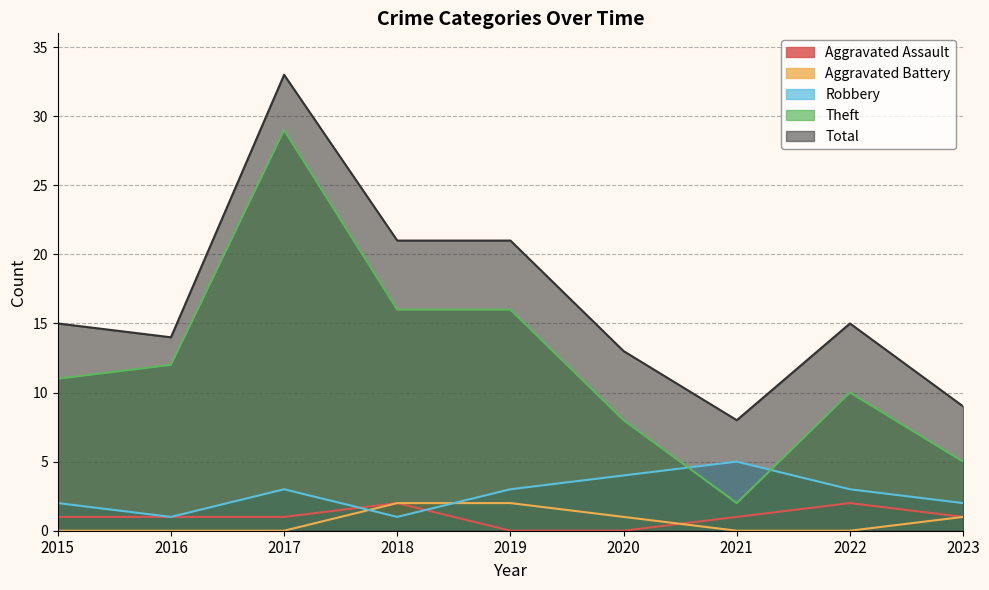

Rank the categories by Aggravated Assault value from lowest to highest.

2019, 2020, 2015, 2016, 2017, 2021, 2023, 2018, 2022